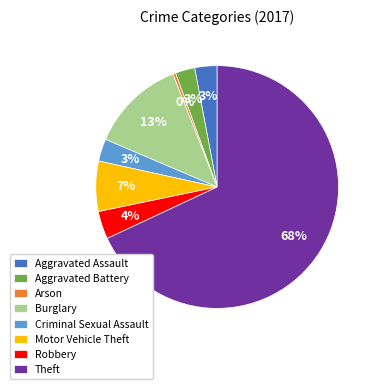

Is Theft the majority of the pie?

Yes